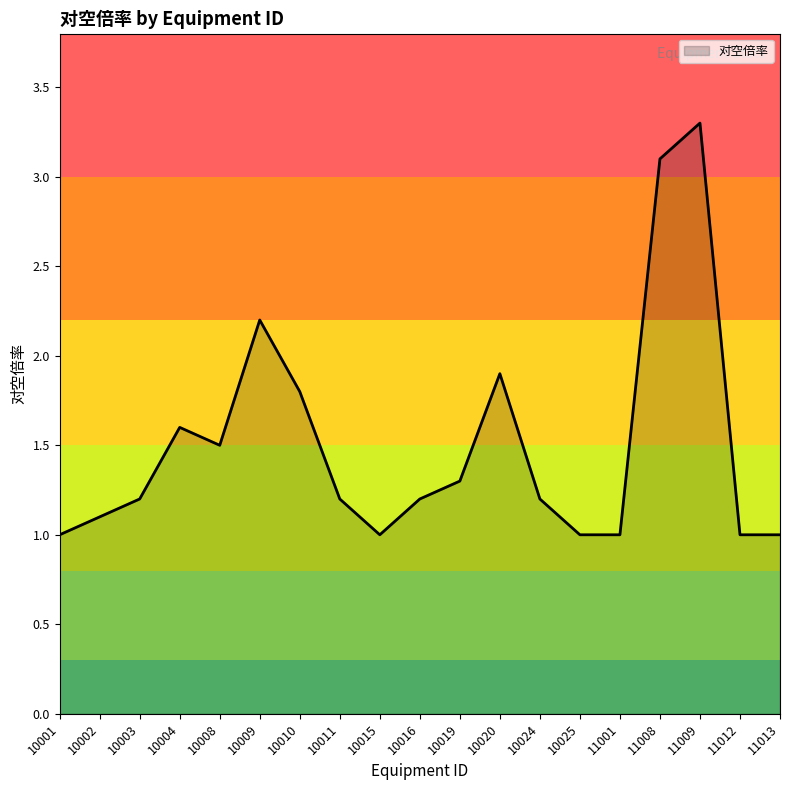

Is it true that the value at 10020 is 1.9?

True